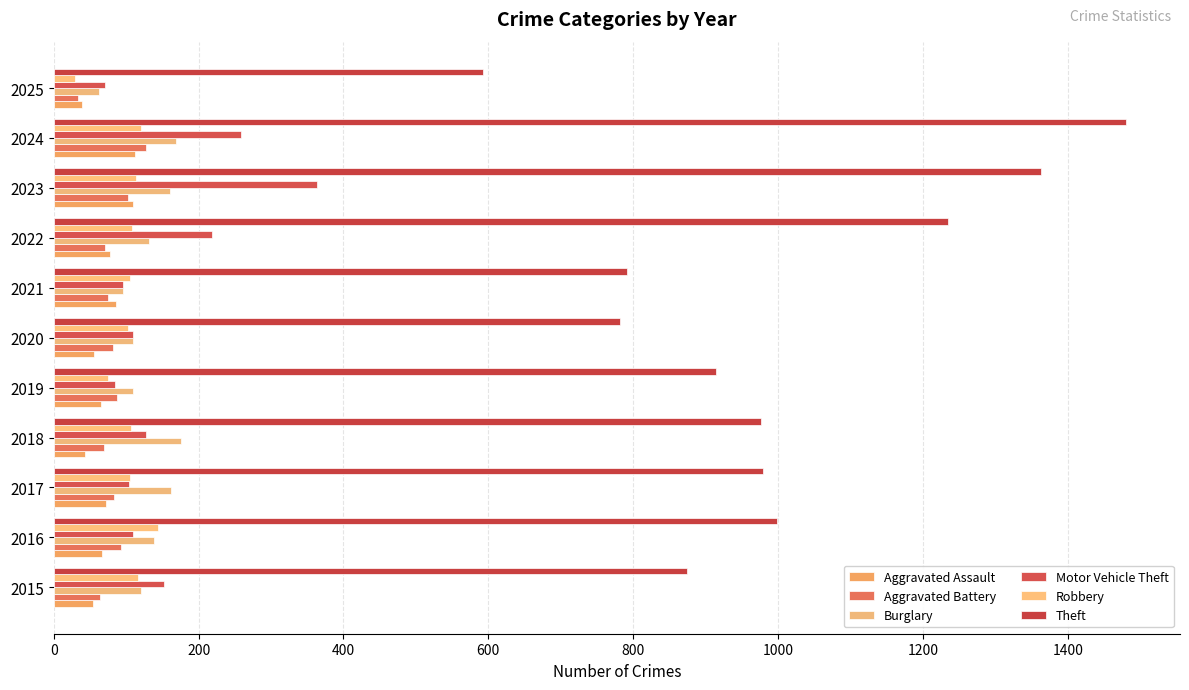

Count the number of data series in this chart.

6